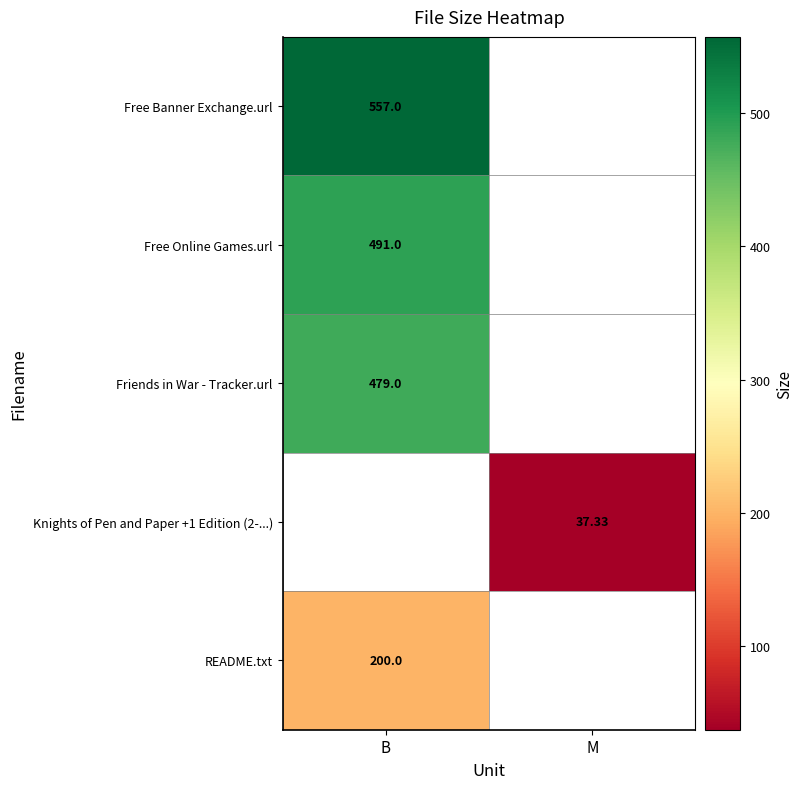

What is the sum of the Friends in War - Tracker.url values at M and B?

479.0